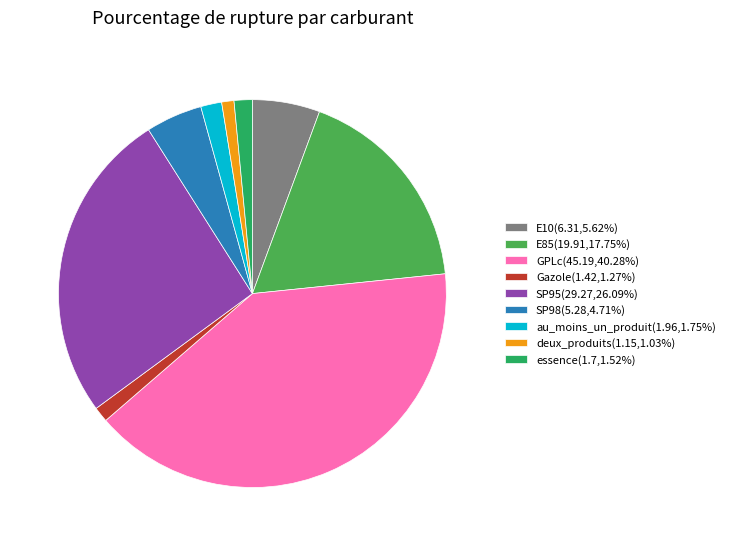

What is the ratio of the value at GPLc(45.19,40.28%) to the value at Gazole(1.42,1.27%)?

31.8